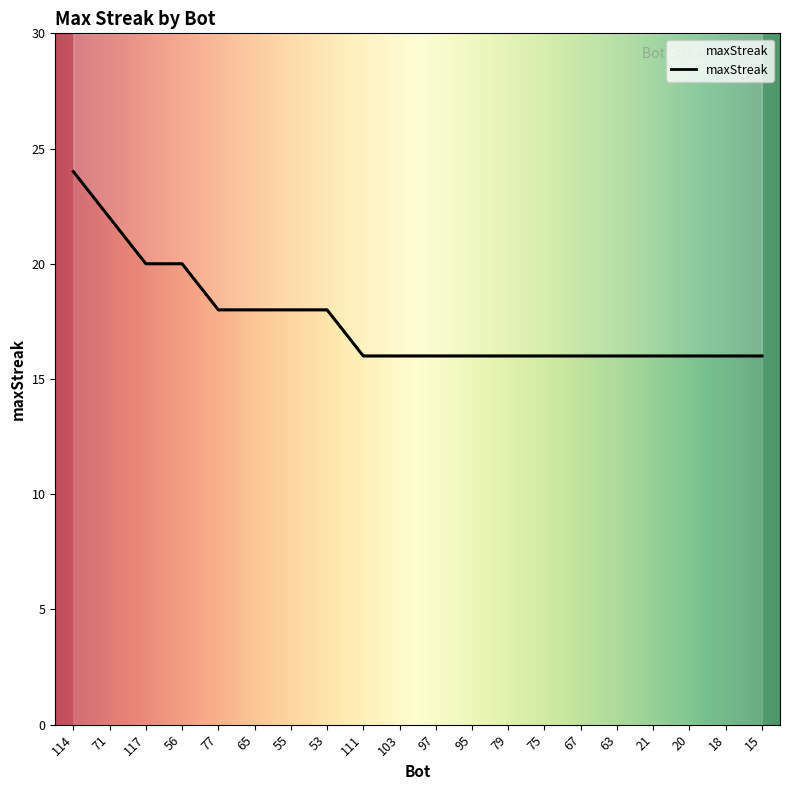

Rank the categories by value from highest to lowest.

114, 71, 117, 56, 77, 65, 55, 53, 111, 103, 97, 95, 79, 75, 67, 63, 21, 20, 18, 15